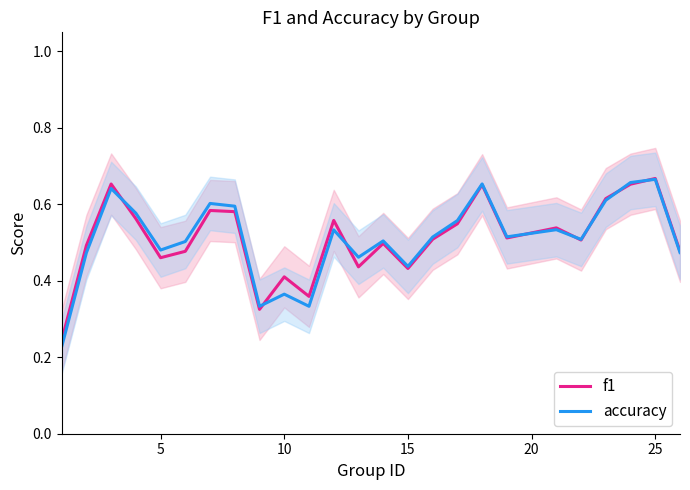

The f1 series shows 0.6 at 15. True or false?

False